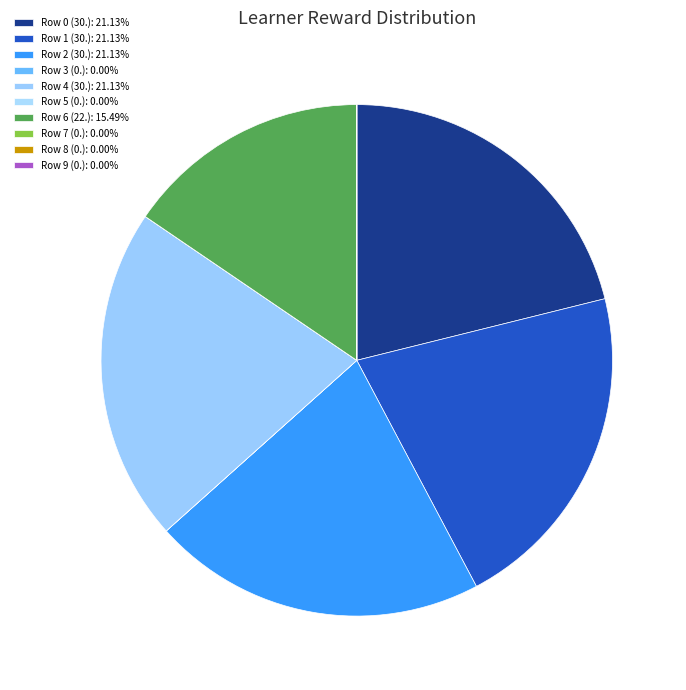

Does Row 2 (30.) account for over 50% of the chart?

No